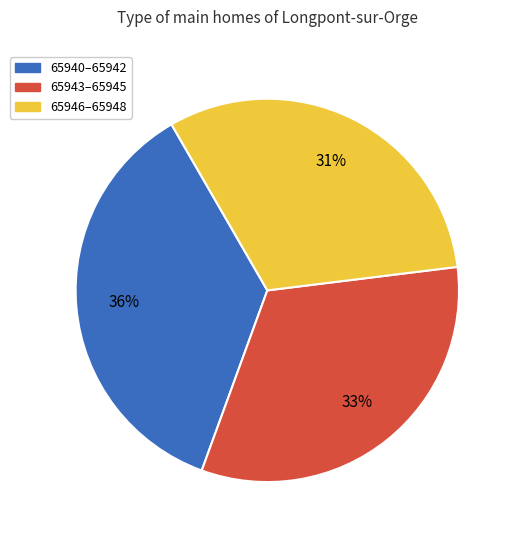

Which category has the smallest portion of the pie?

65946–65948